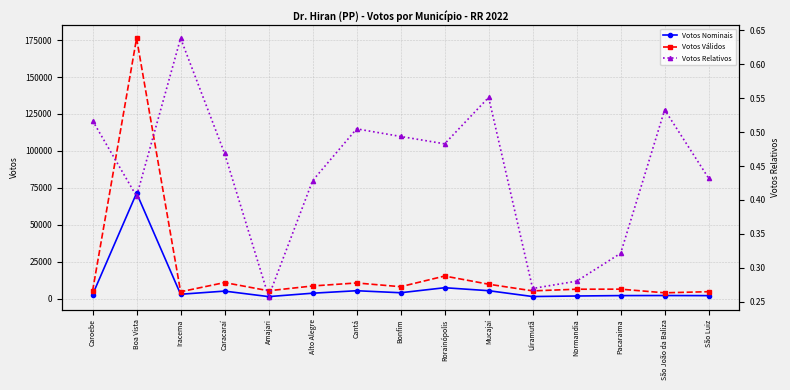

What is the maximum value for Votos Válidos?

176240